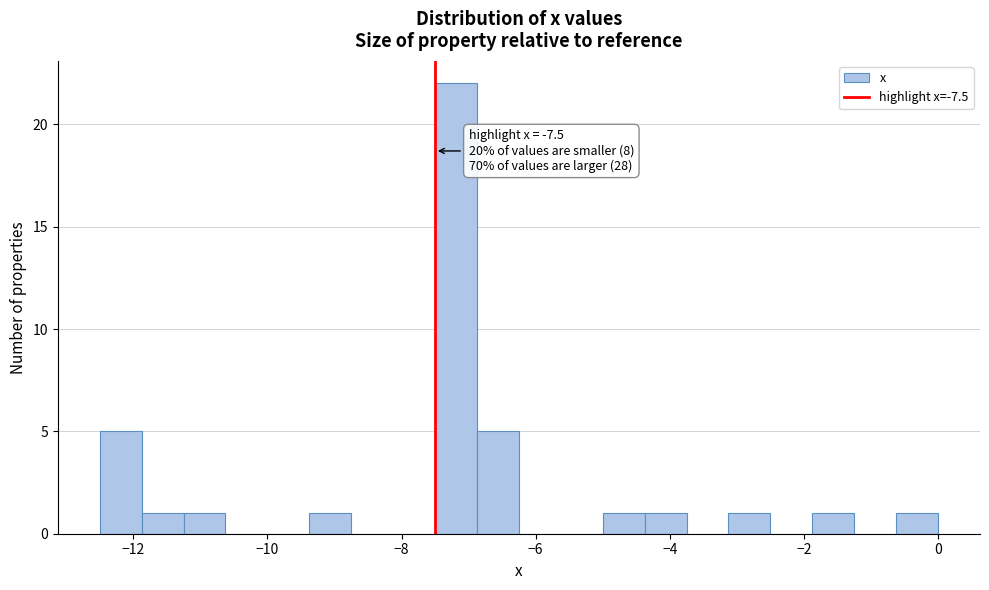

Read against the x-axis, roughly where is the centre of the tallest bar?

-7.2